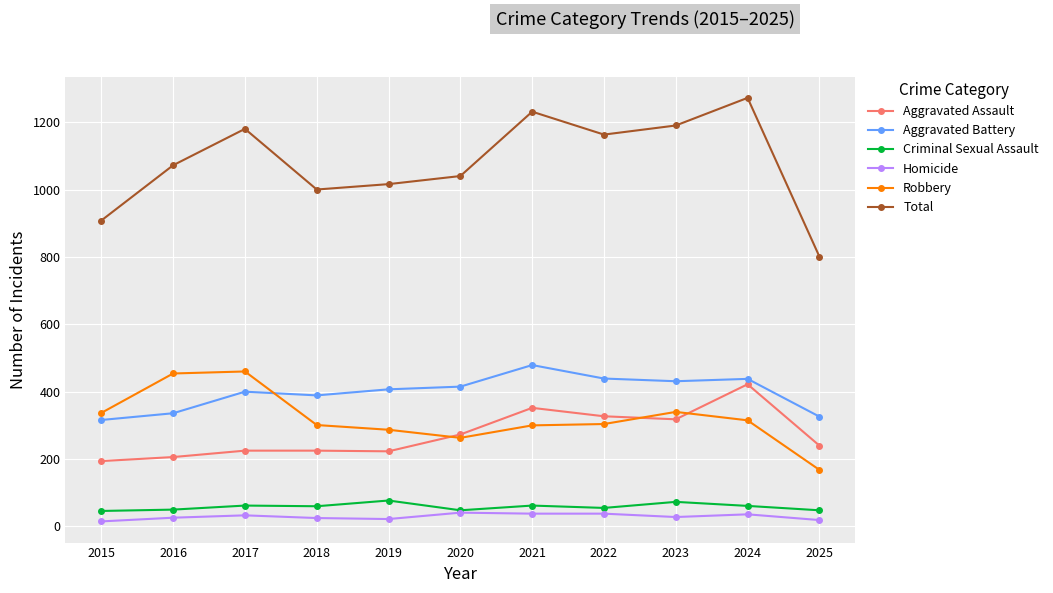

Read the Aggravated Assault value at 2021.

352